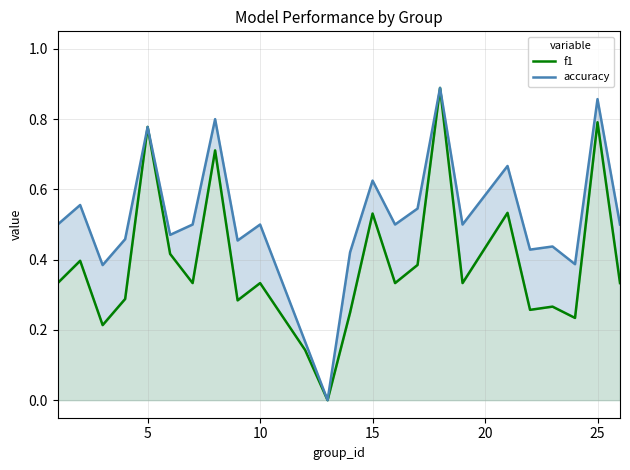

What is the difference between the maximum and second lowest values in the f1 series?

0.7